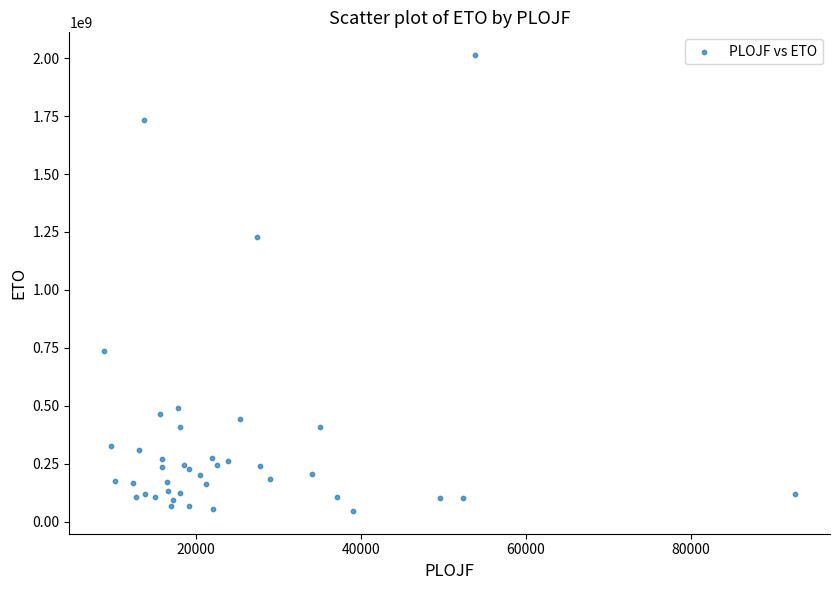

What Y value in the scatter plot is closest to 1029727861?

1226353265.7